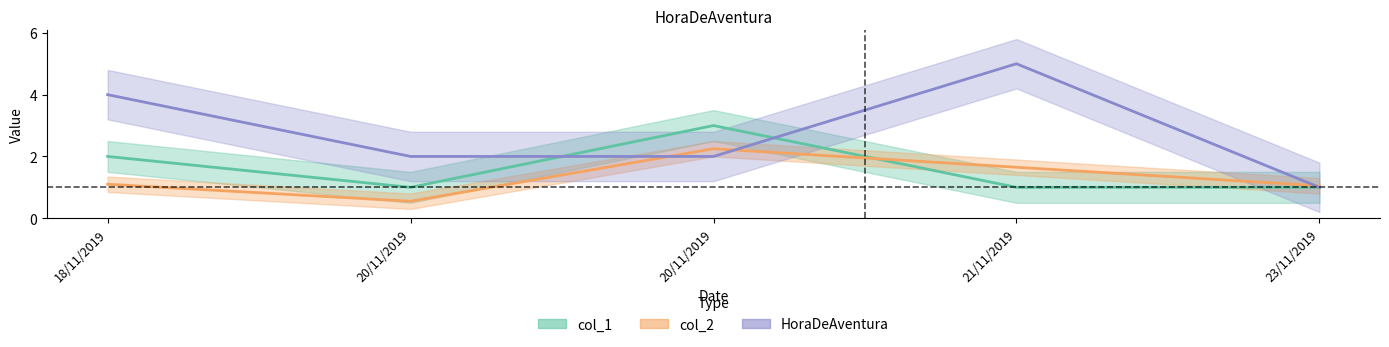

Is it true that col_2 equals 0.6 at 20/11/2019?

True